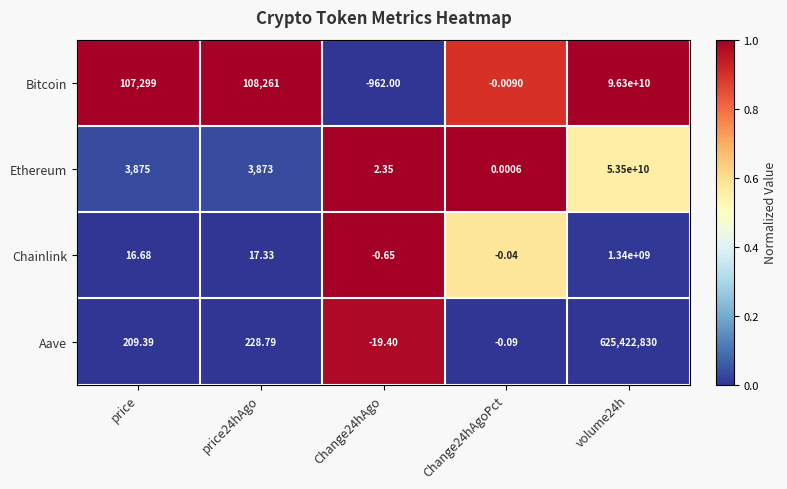

At price, list the series in order from largest to smallest.

Bitcoin, Ethereum, Aave, Chainlink